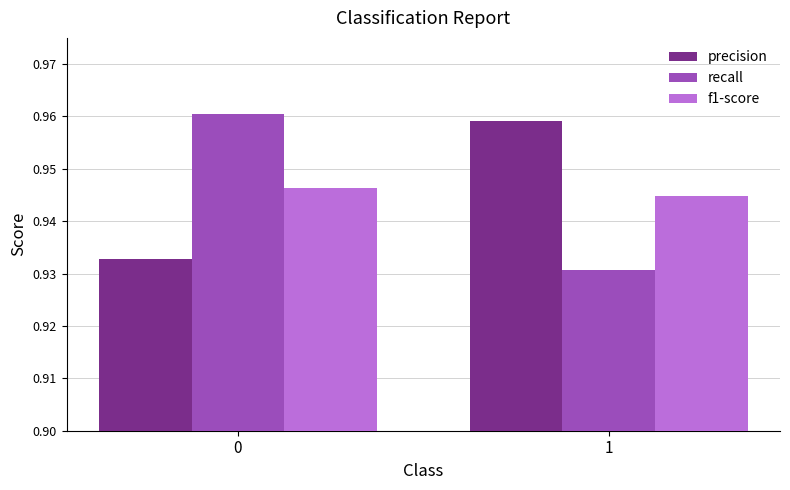

The value of precision at 1 is 0.4. True or false?

False